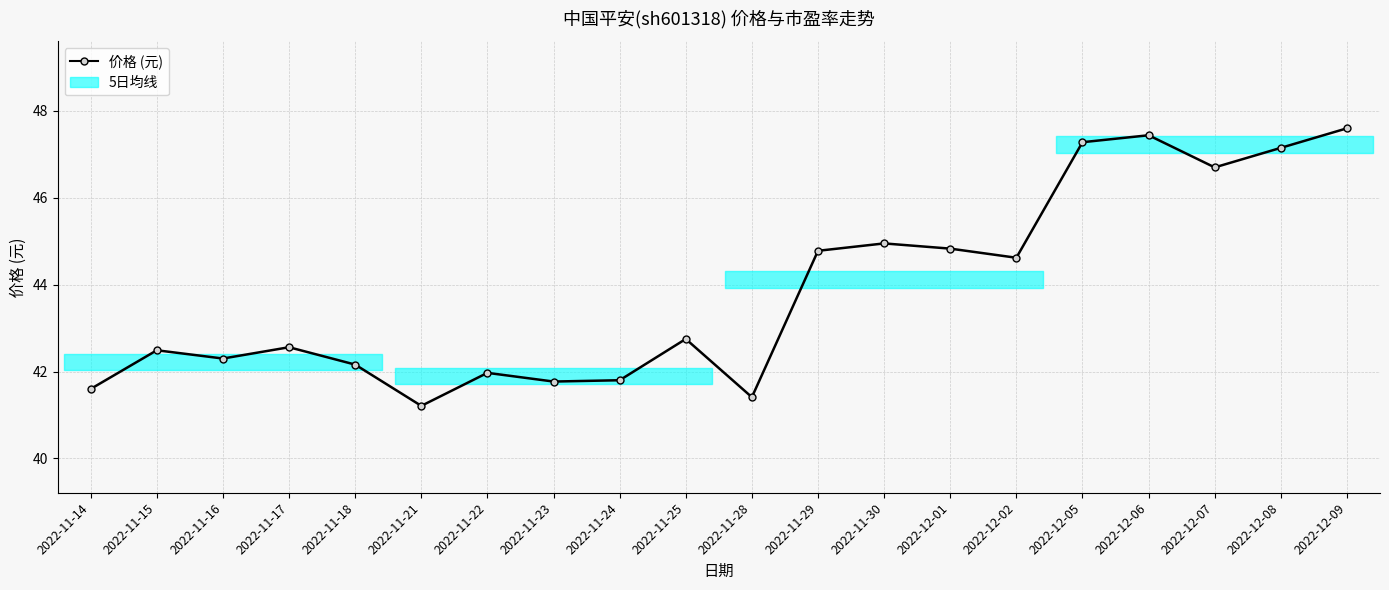

Where does the data first go above 42?

2022-11-15